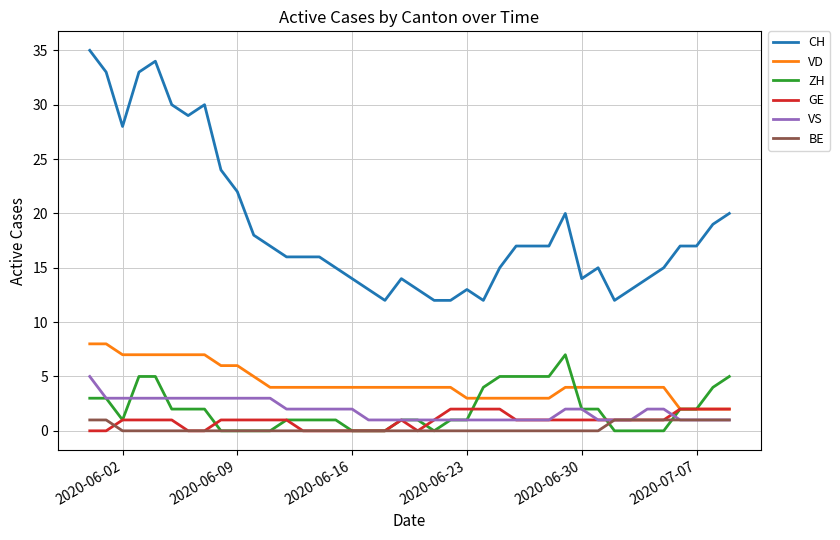

Which series has the largest range (max minus min)?

CH